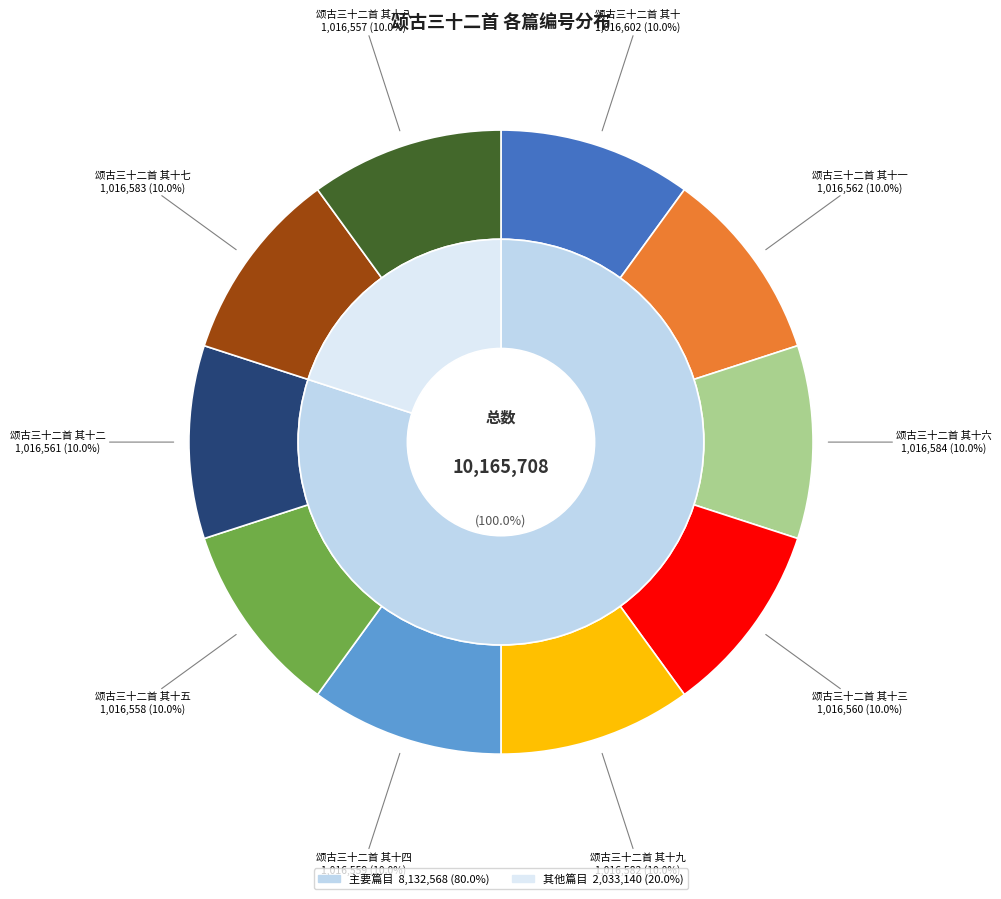

What percentage is the 颂古三十二首 其十七 slice, to the nearest percent?

10%